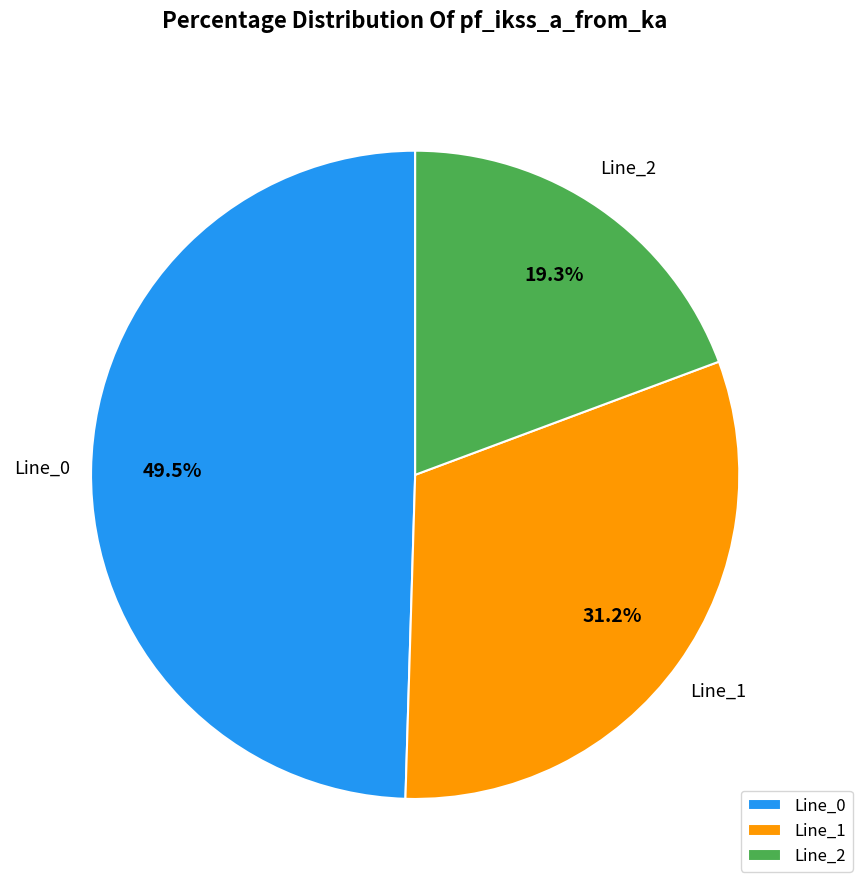

Is the sum of Line_2 and Line_0 greater than half?

Yes